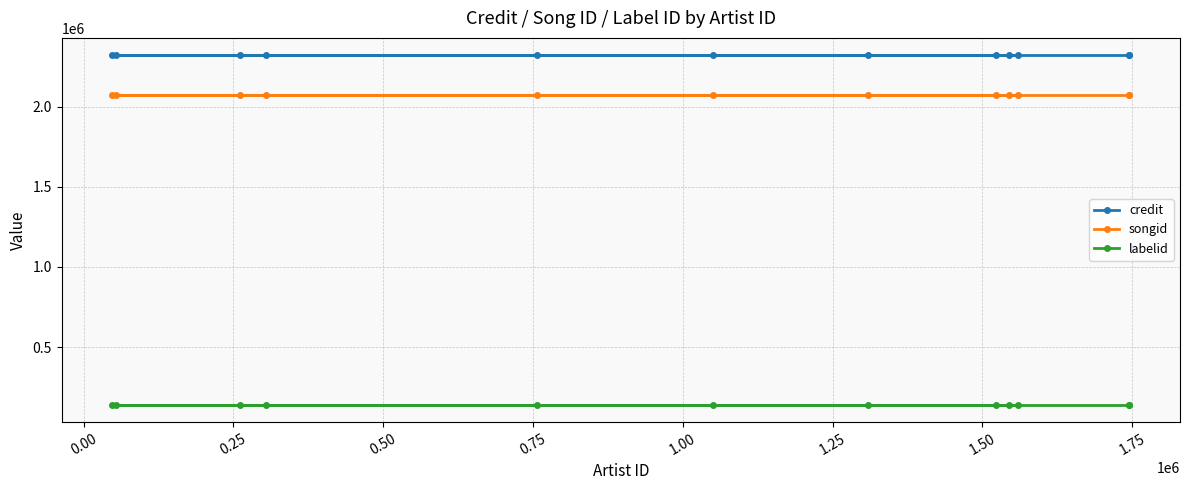

What is the maximum value for credit?

2319399